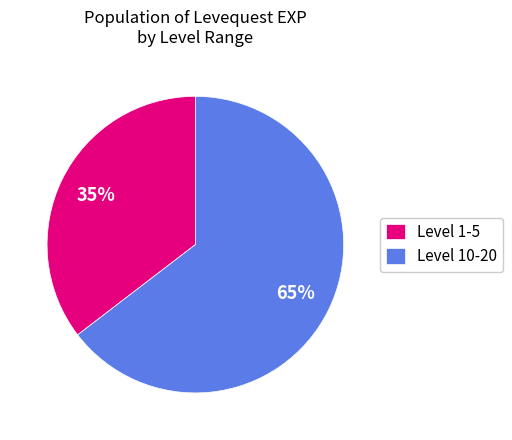

Rank the categories by value from highest to lowest.

Level 10-20, Level 1-5